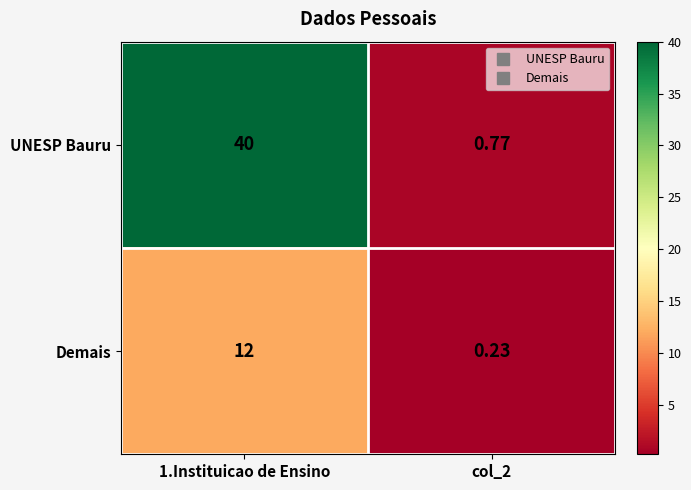

Rank the series by their average value, from lowest to highest.

Demais, UNESP Bauru